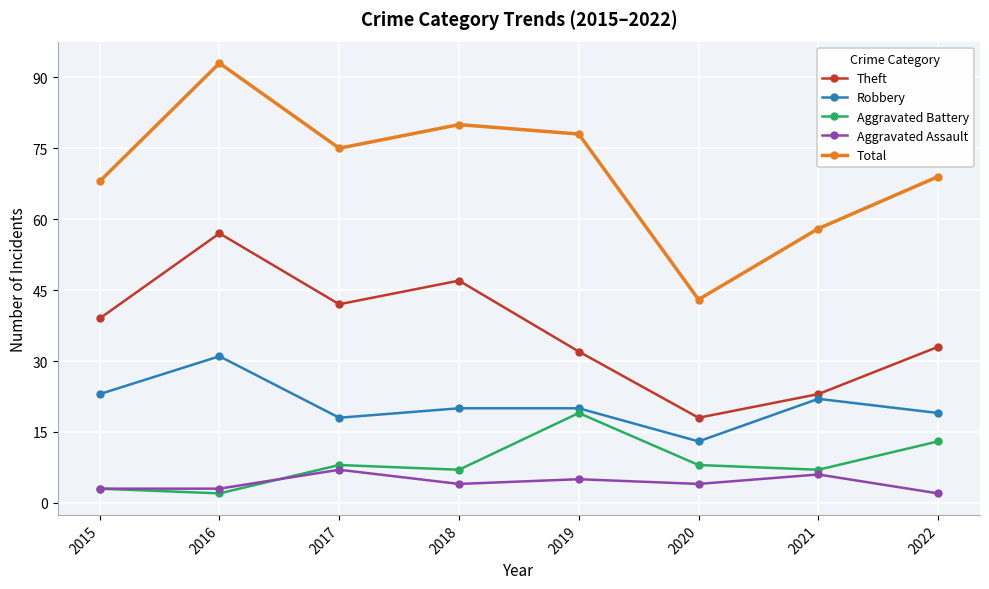

Rank the series by their maximum value, from highest to lowest.

Total, Theft, Robbery, Aggravated Battery, Aggravated Assault